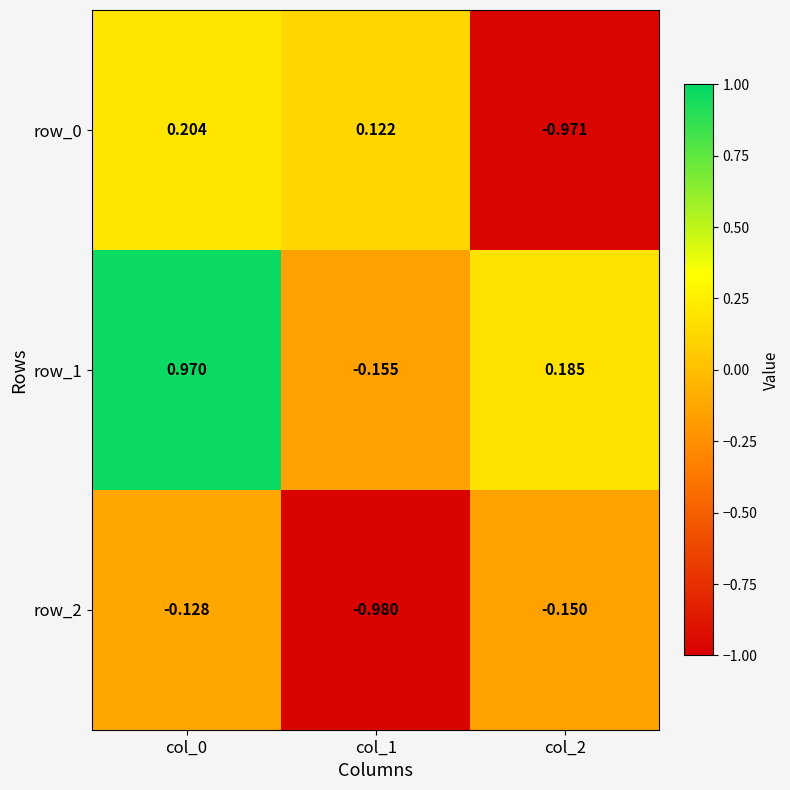

Which series has the largest total across all categories?

row_1